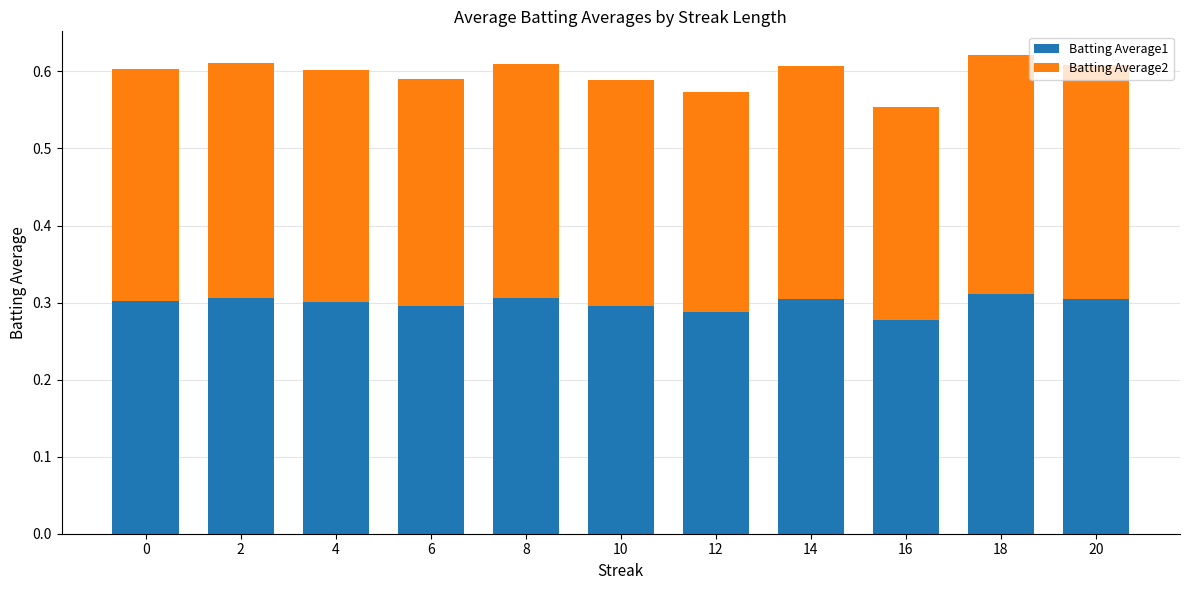

What are all the series names shown in the legend?

Batting Average1, Batting Average2